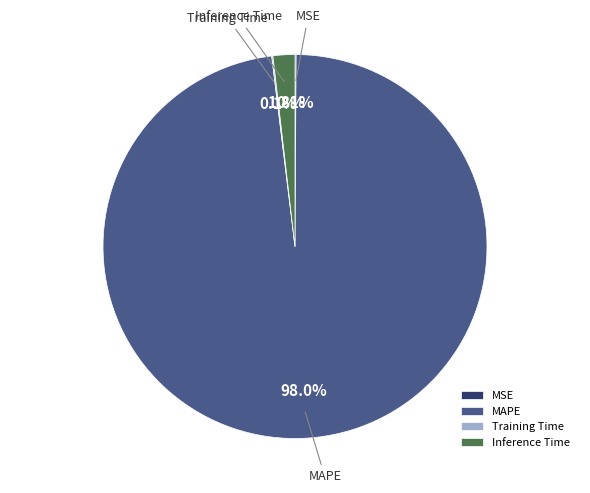

Which category accounts for the majority?

MAPE